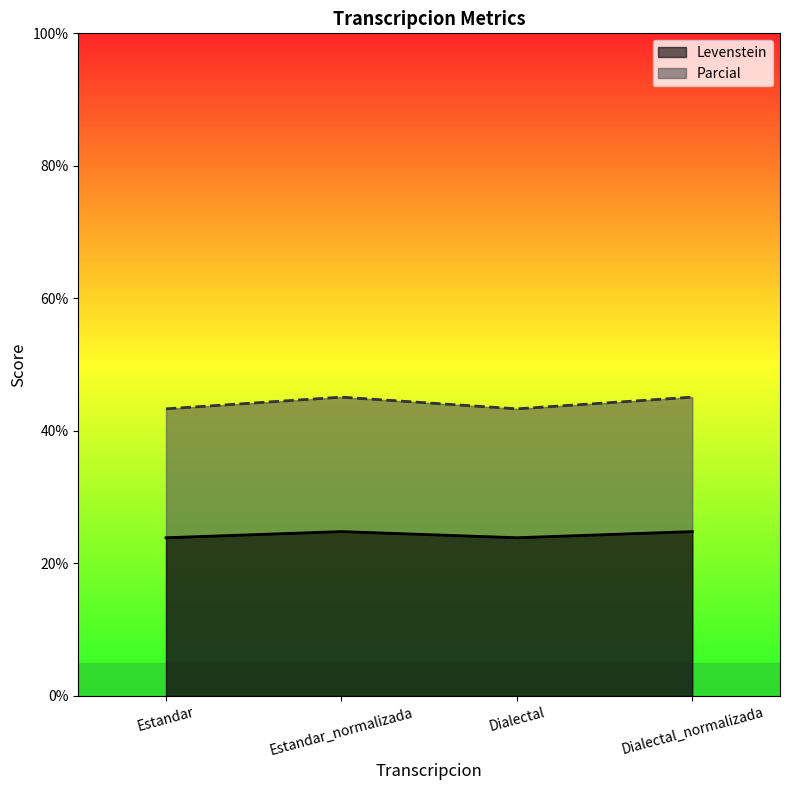

True or false: Levenstein and Parcial cross at least once.

False